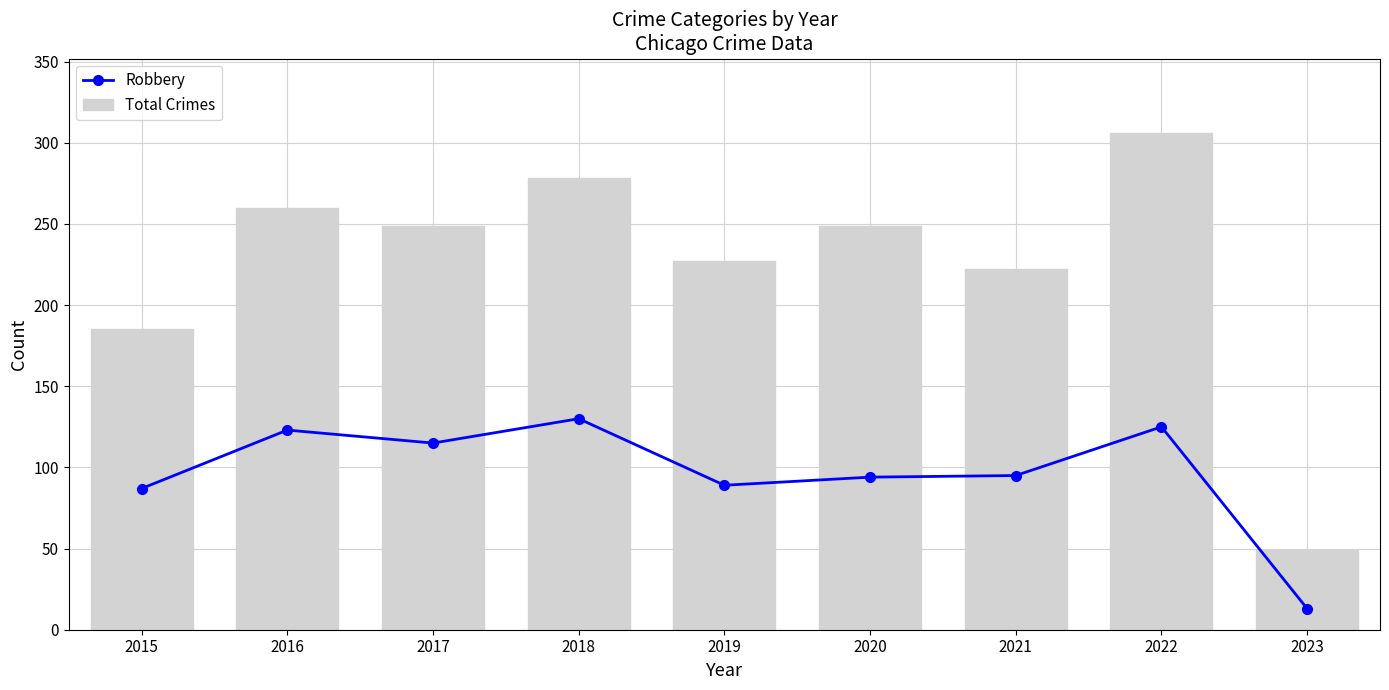

True or false: Robbery has a value of 60 at 2020.

False